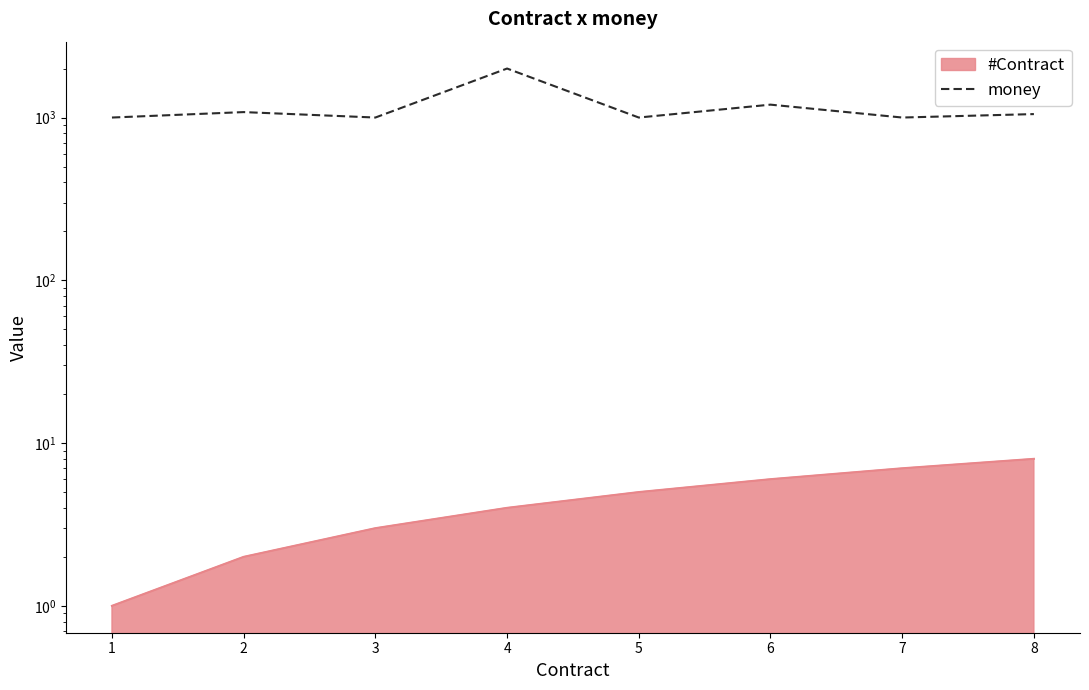

What is the difference between the maximum and second lowest values?

1000